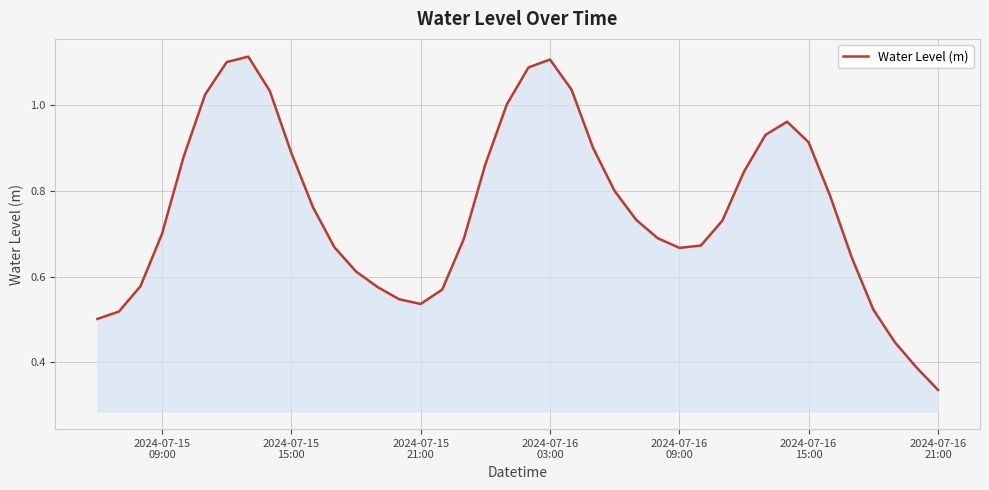

What is the average value?

0.8